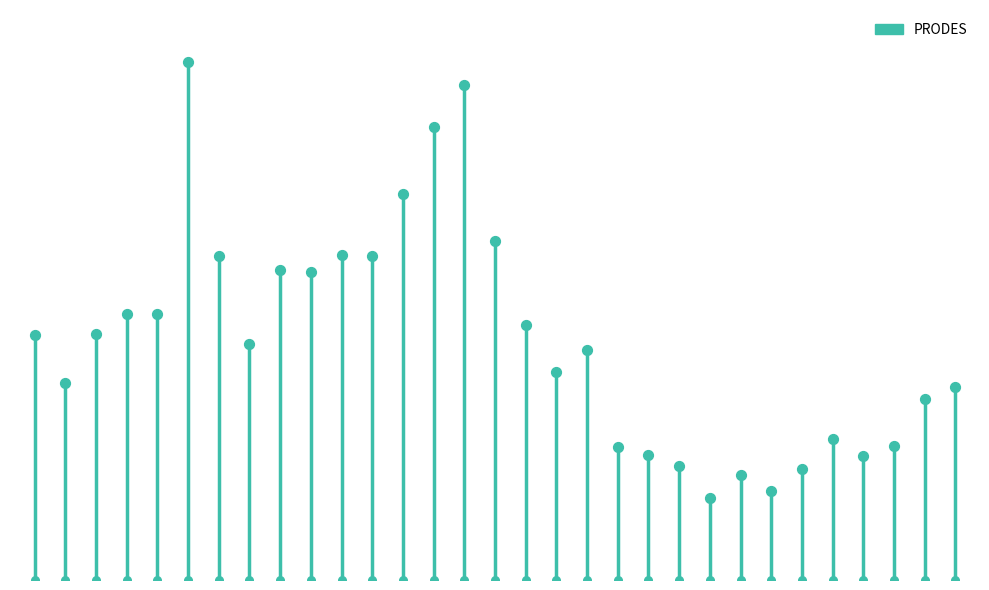

What is the change in value from −5 to 0?

+13730